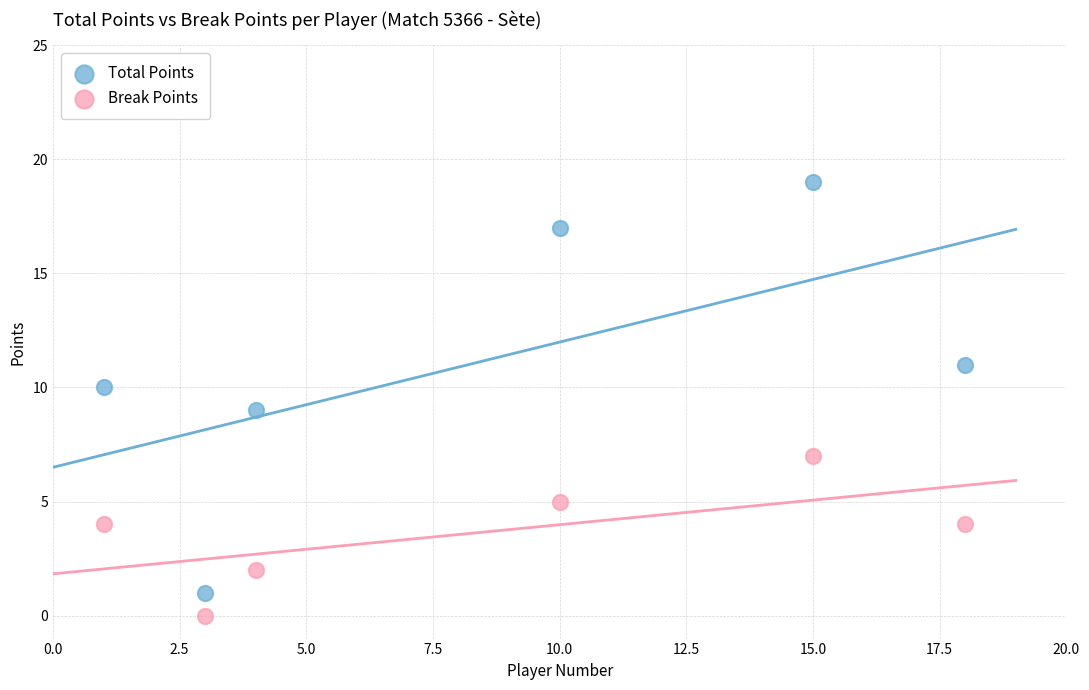

Across all data points, what is the average X value?

8